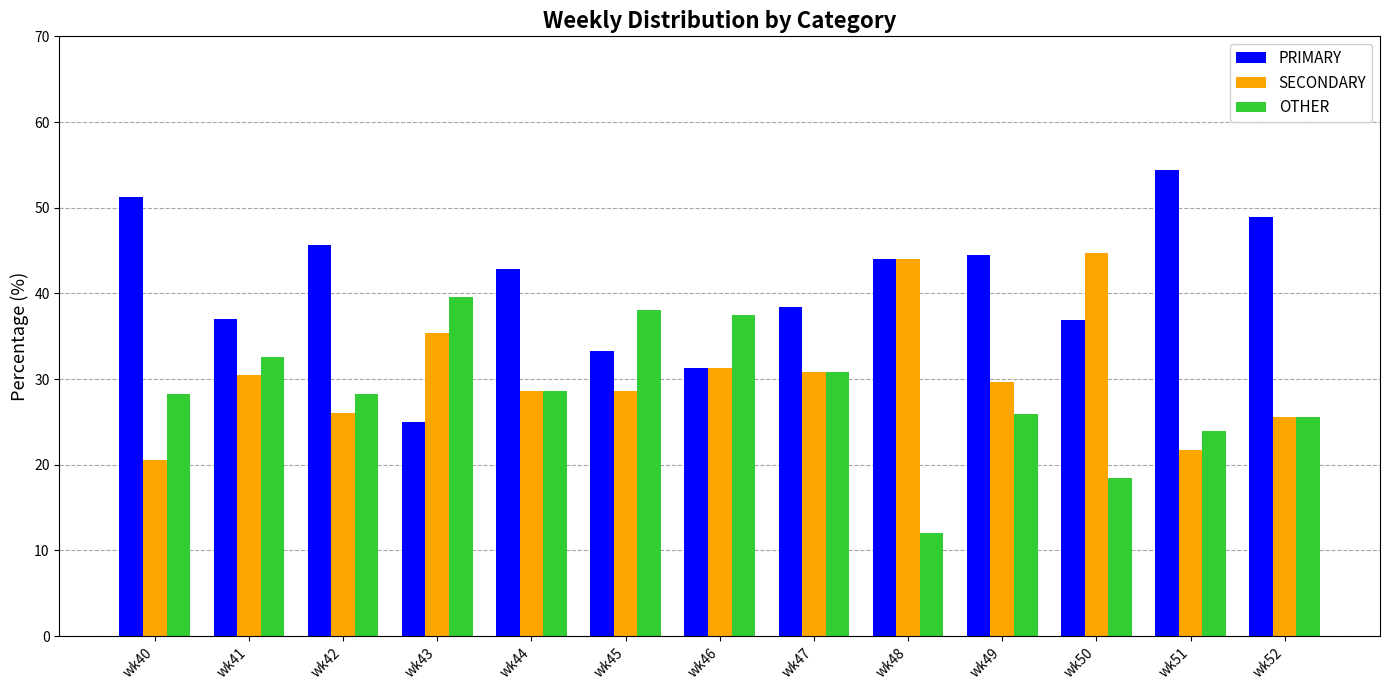

Which category has the lowest value in the SECONDARY series?

wk40